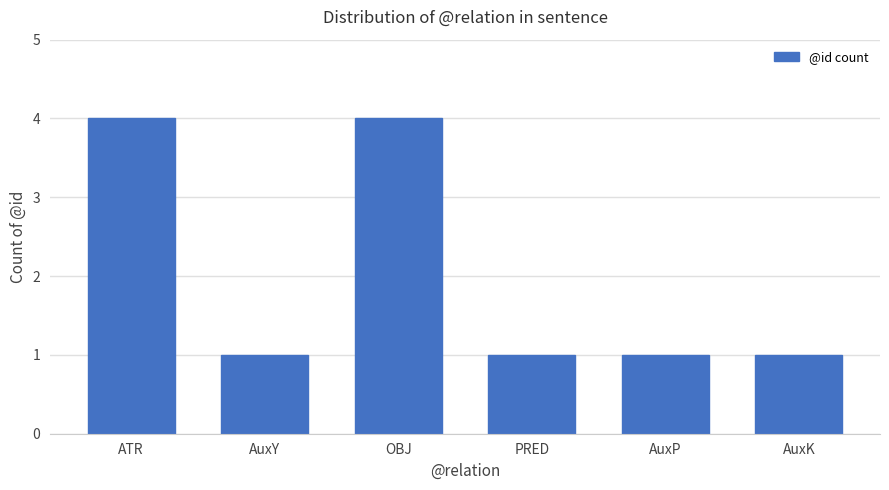

Count the number of data series in this chart.

1